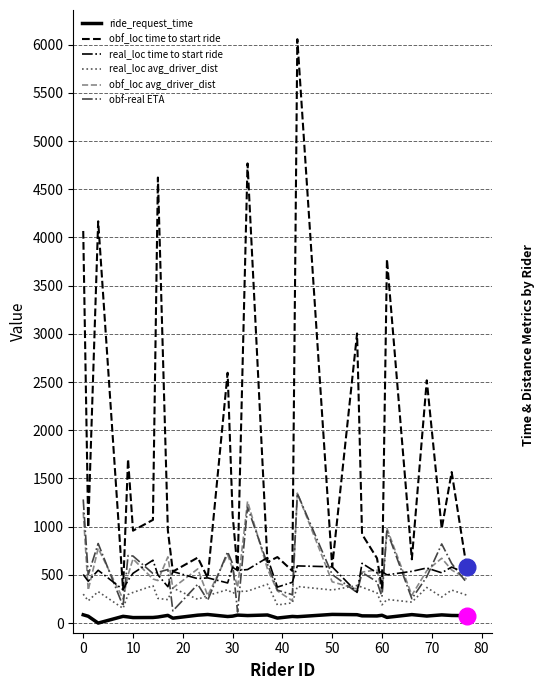

At how many categories does at least one series exceed 3526?

6